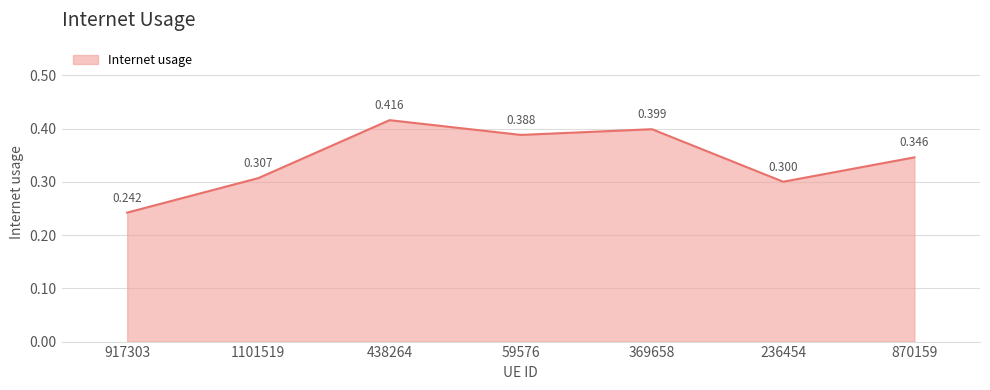

Does the chart have visible grid lines?

Yes